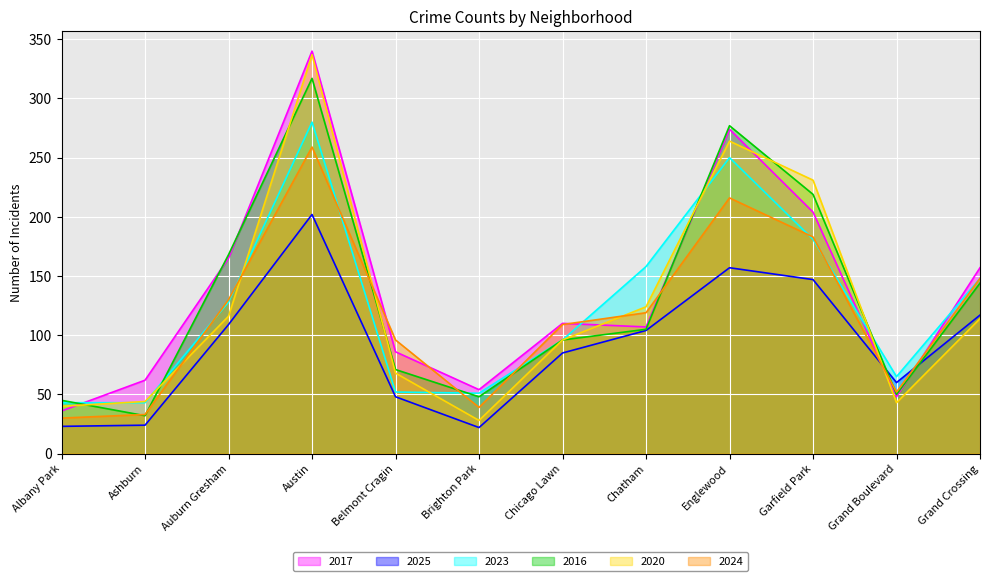

The 2024 series shows 183 at Garfield Park. True or false?

True